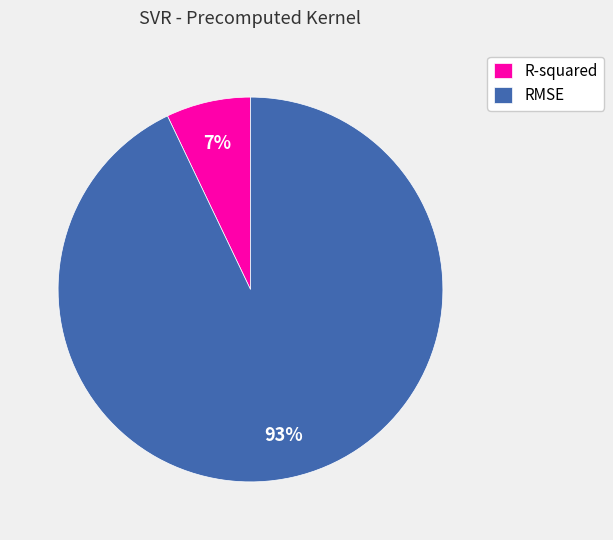

What is the largest slice in the pie chart?

RMSE